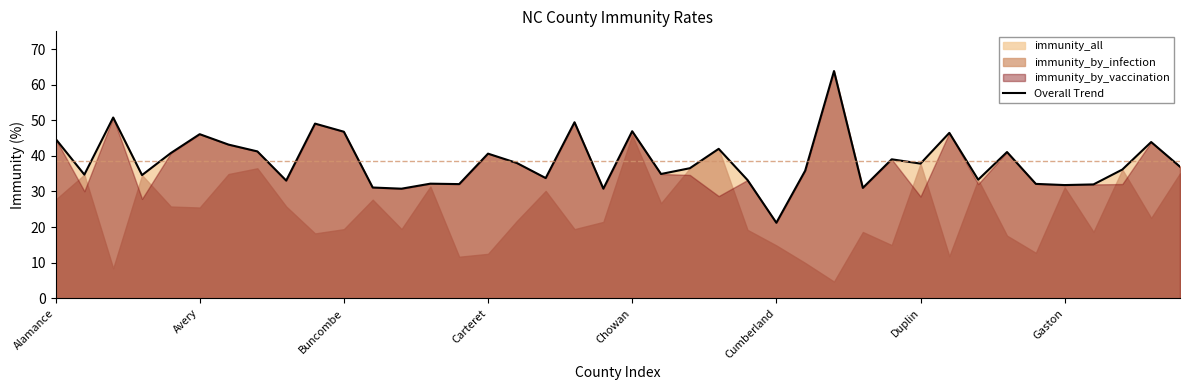

What is the difference between the second highest and second lowest values?

20.0